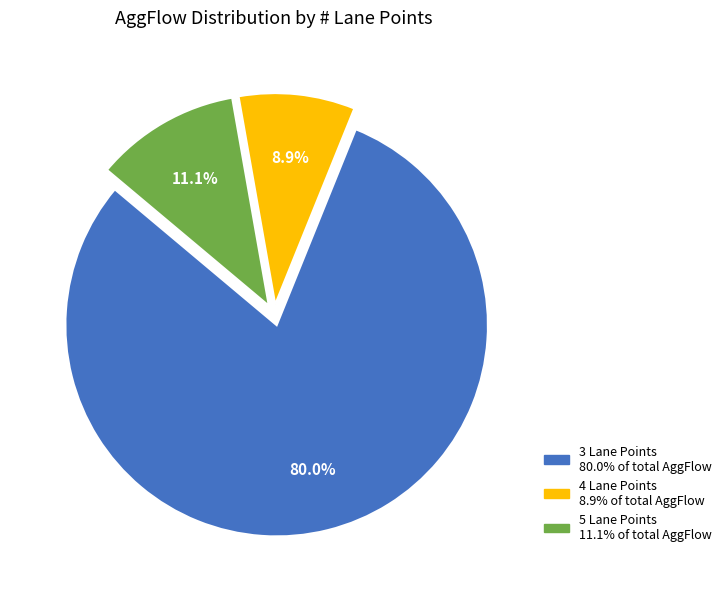

Count the number of slices in the pie.

3